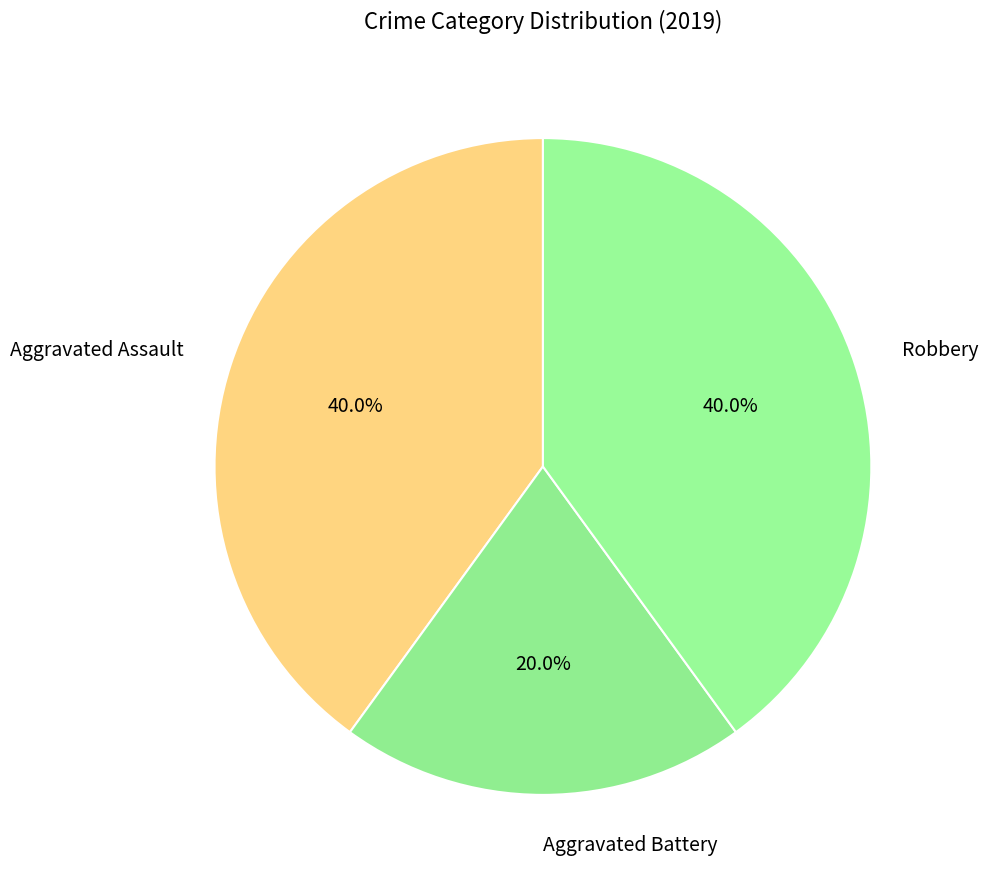

To the nearest percent, what percentage of the pie is Robbery?

40%